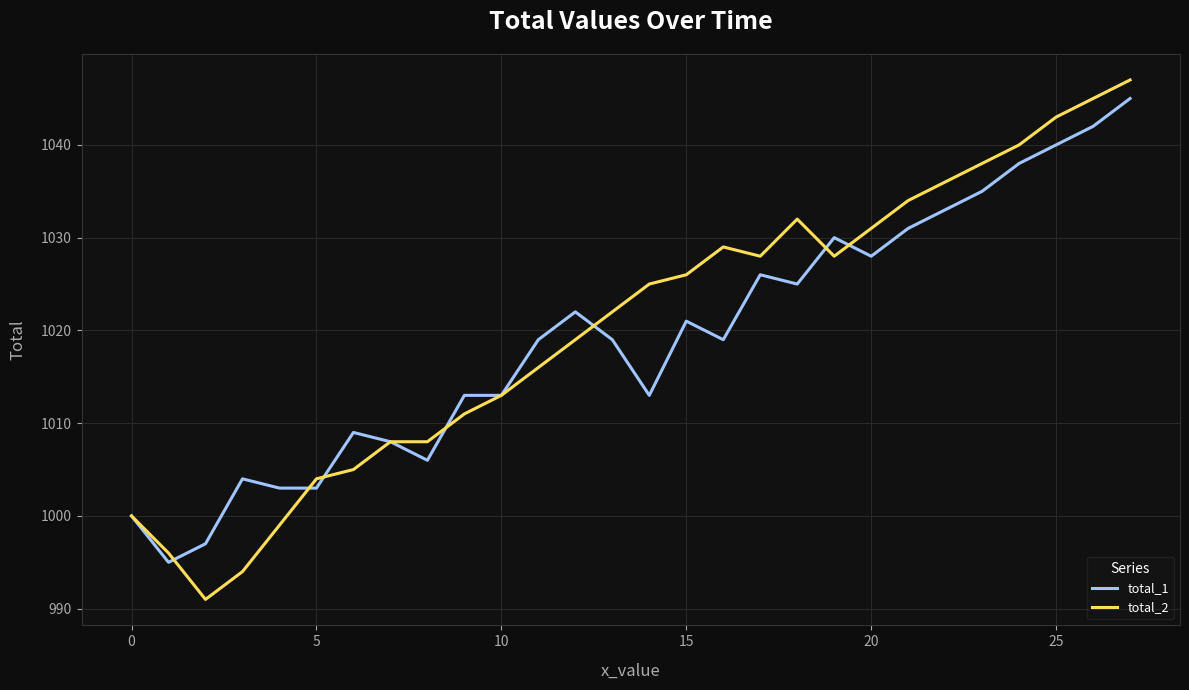

Reading left to right, transcribe all the data shown in this chart.

total_1: 1000	995	997	1004	1003	1003	1009	1008	1006	1013	1013	1019	1022	1019	1013	1021	1019	1026	1025	1030	1028	1031	1033	1035	1038	1040	1042	1045
total_2: 1000	996	991	994	999	1004	1005	1008	1008	1011	1013	1016	1019	1022	1025	1026	1029	1028	1032	1028	1031	1034	1036	1038	1040	1043	1045	1047